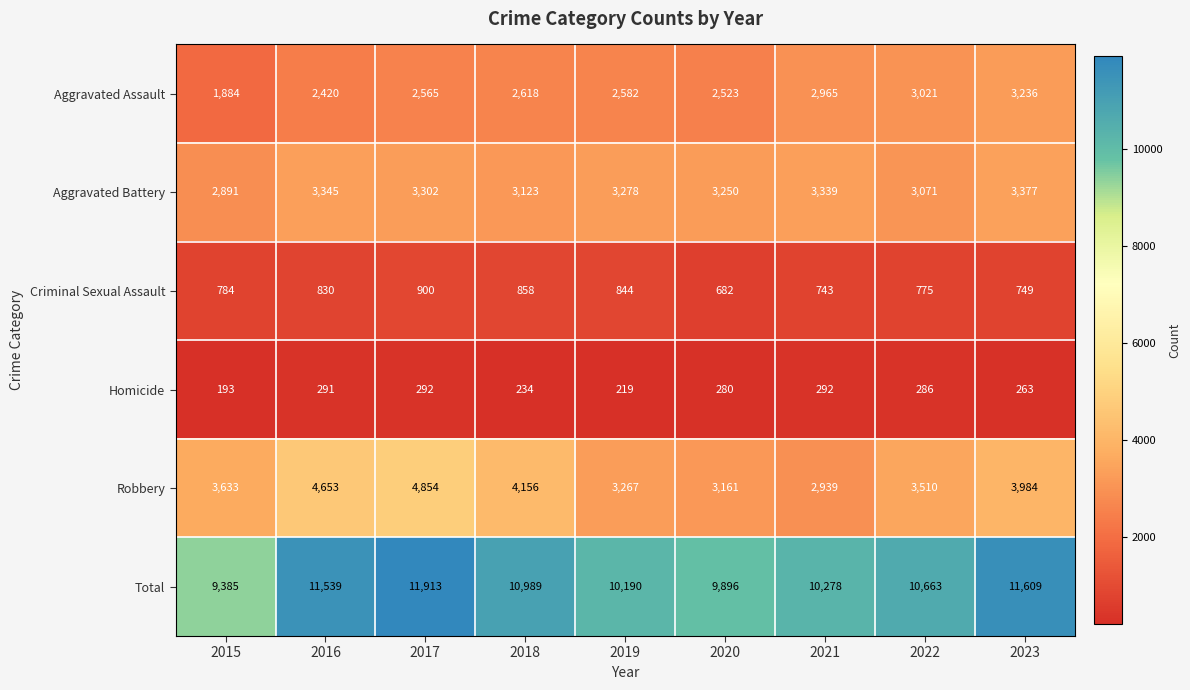

At 2021, list the series in order from largest to smallest.

Total, Aggravated Battery, Aggravated Assault, Robbery, Criminal Sexual Assault, Homicide